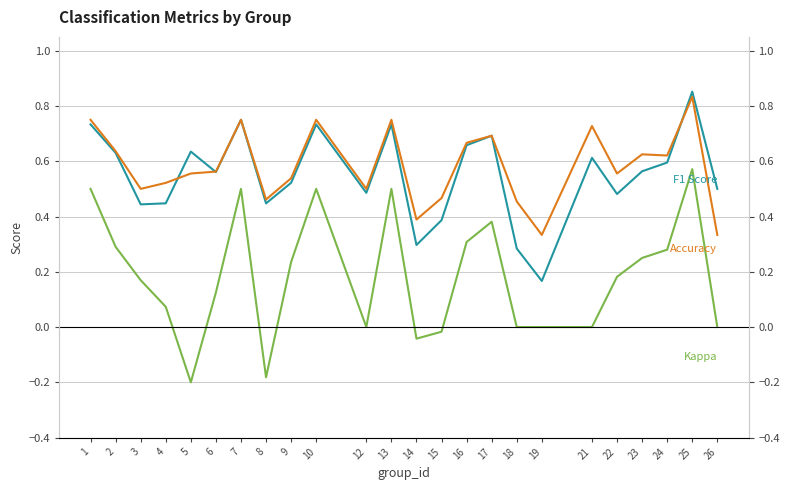

How many Accuracy values are between 0 and 1?

24